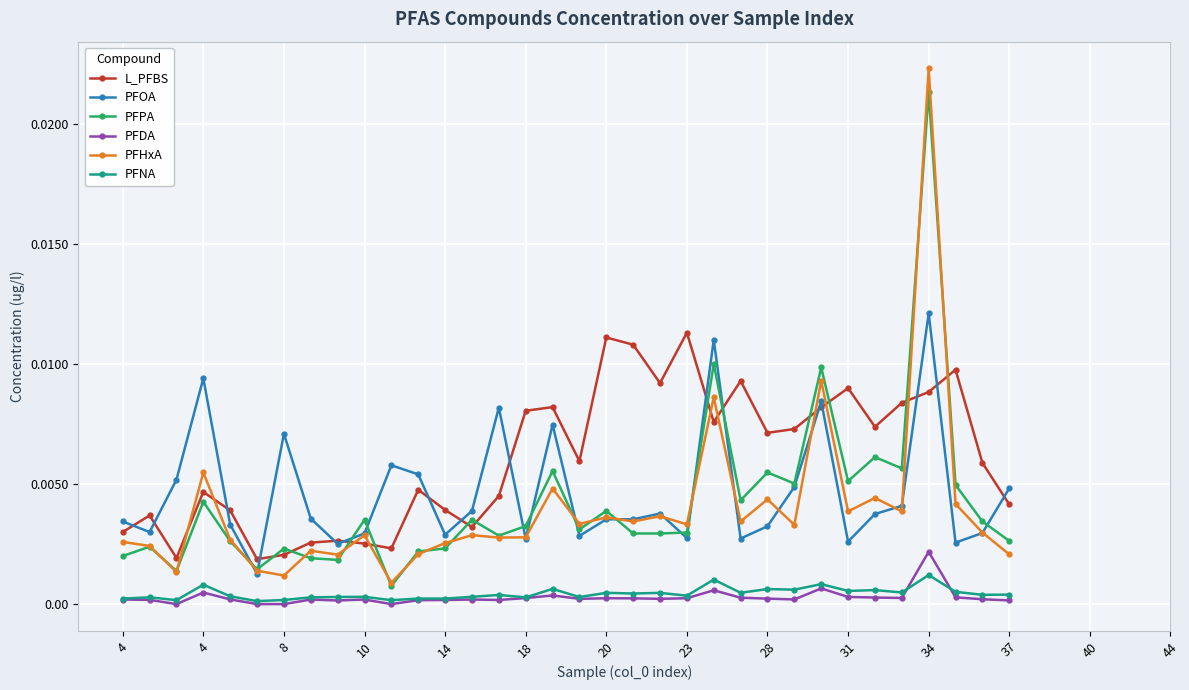

True or false: PFDA has more than 1 interior local peaks.

True